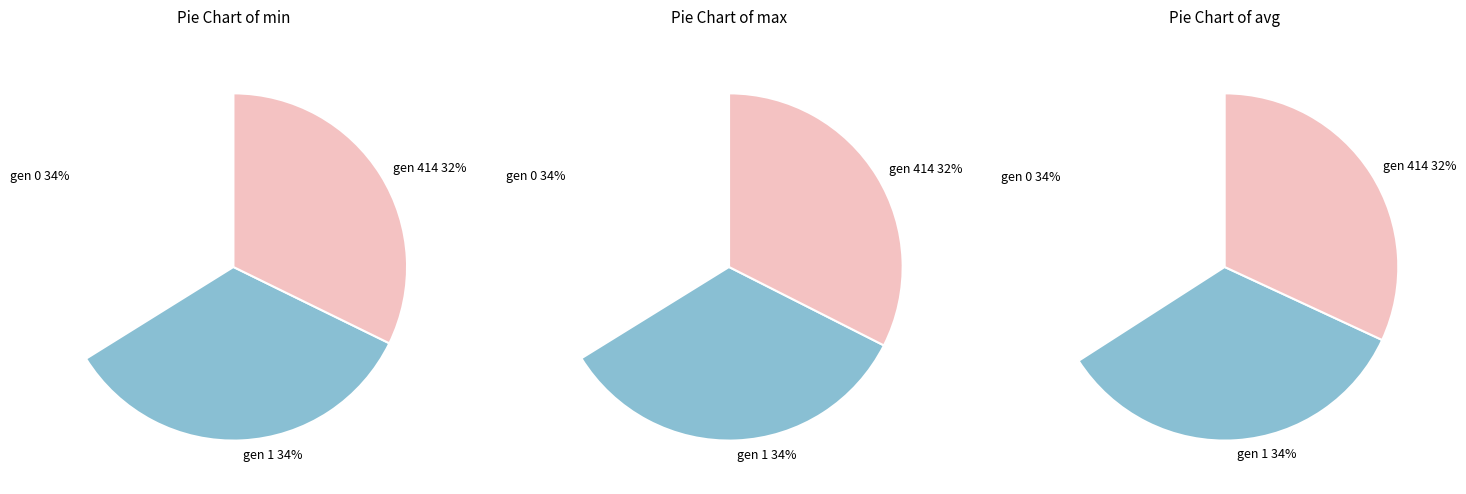

What is the spread (max minus min) of values at gen 414?

8.2